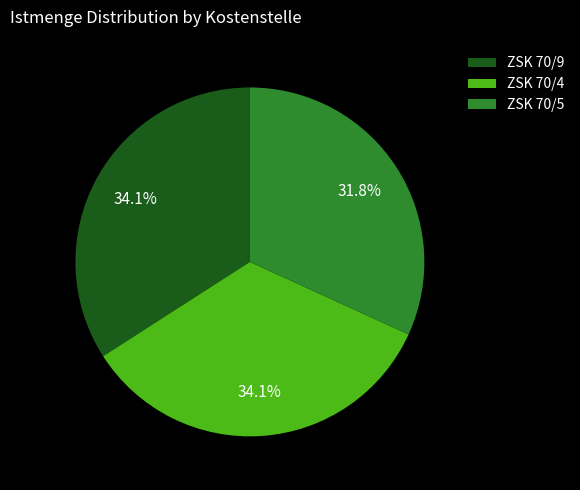

Does ZSK 70/5 account for over 50% of the chart?

No